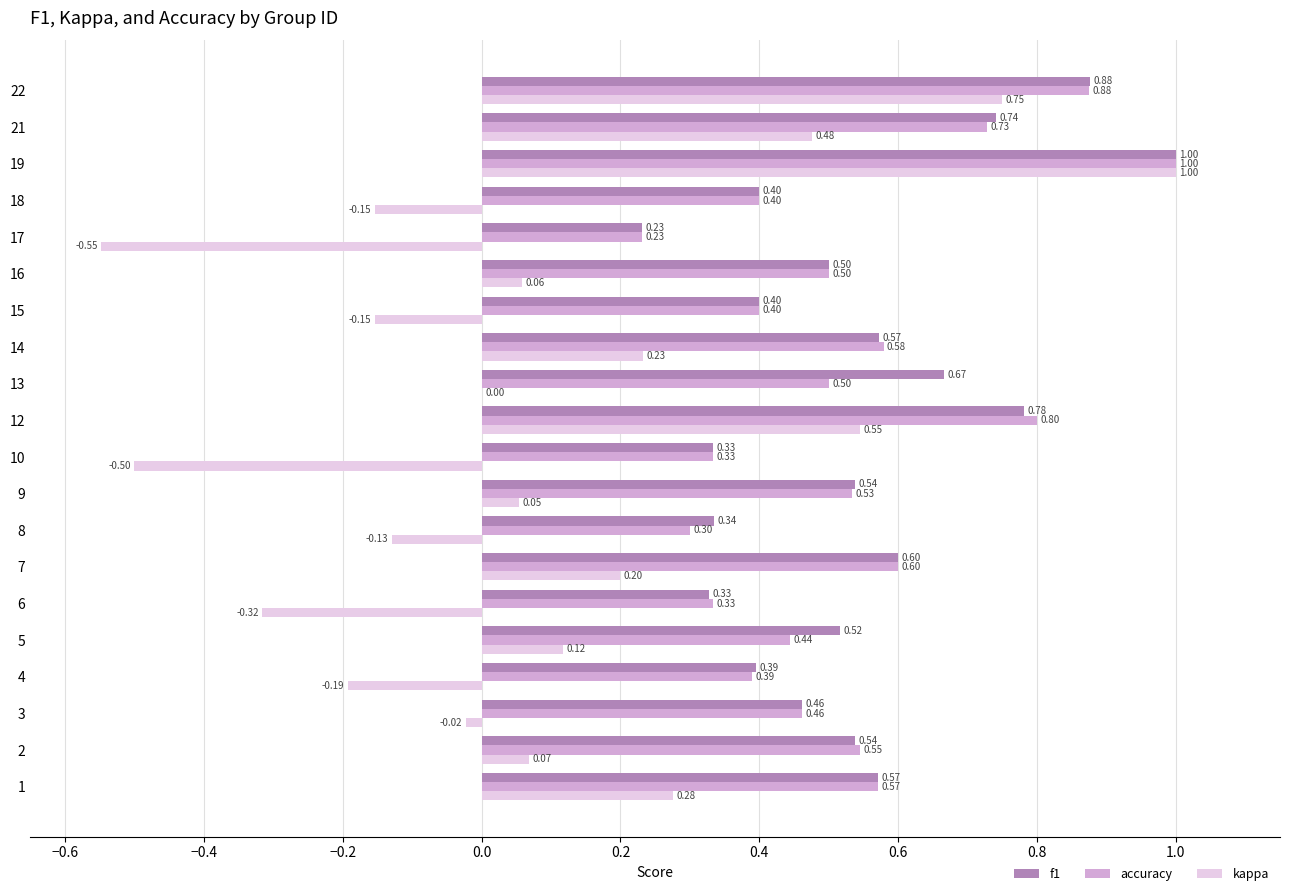

Which series has the largest total across all categories?

f1